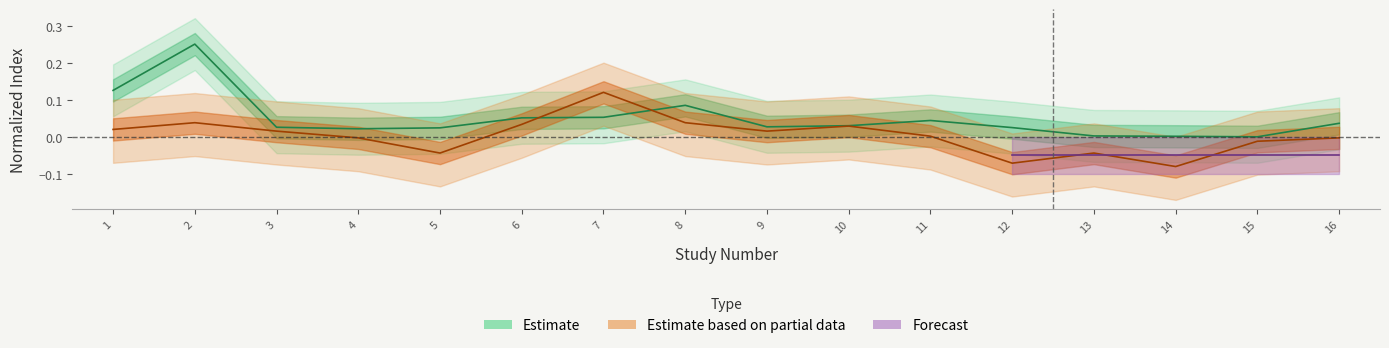

Which category has the lowest value in the Cited by series?

15